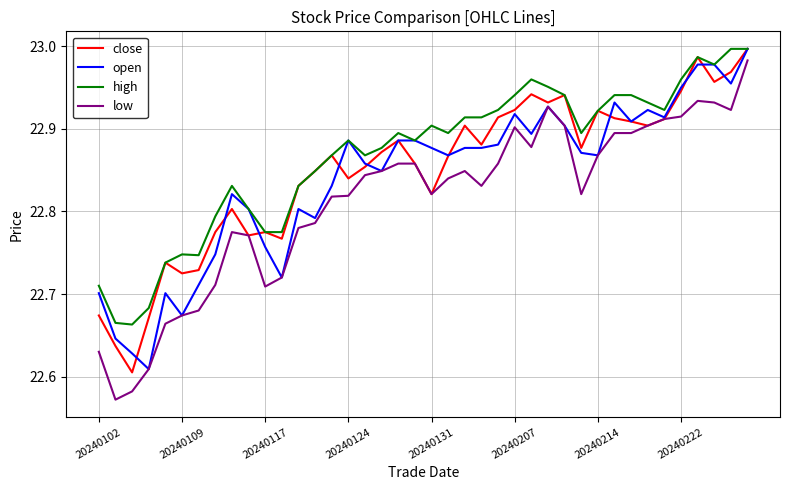

Which series has the largest total across all categories?

high